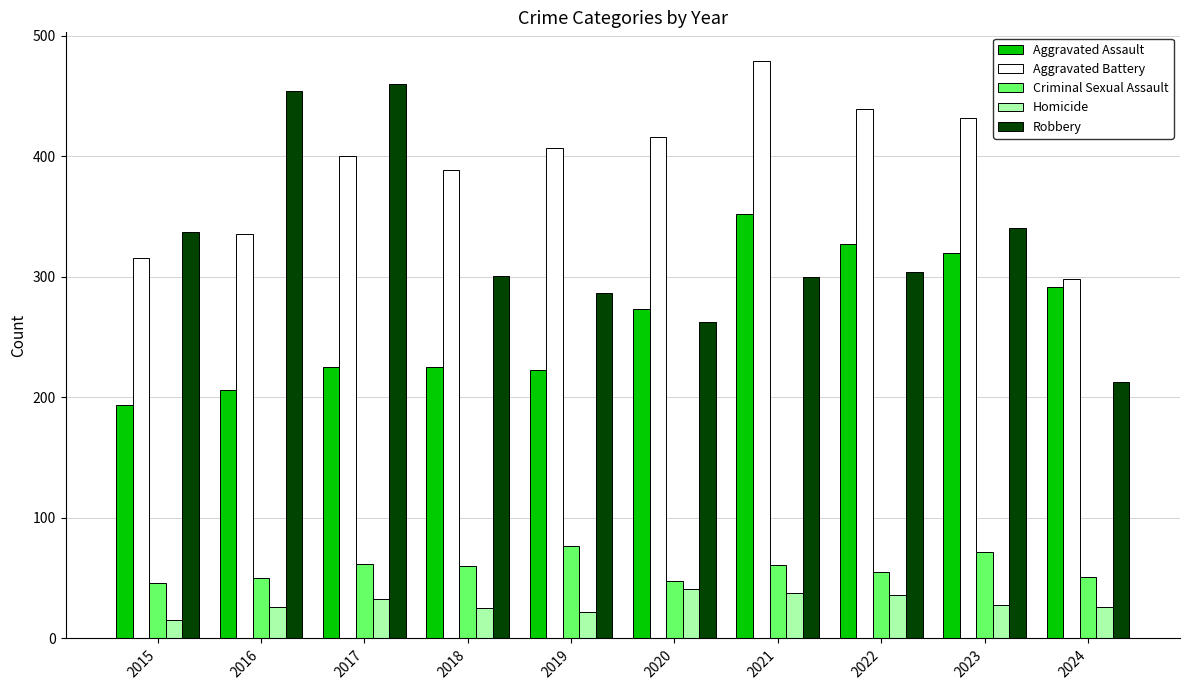

How many bars are there in each group?

5